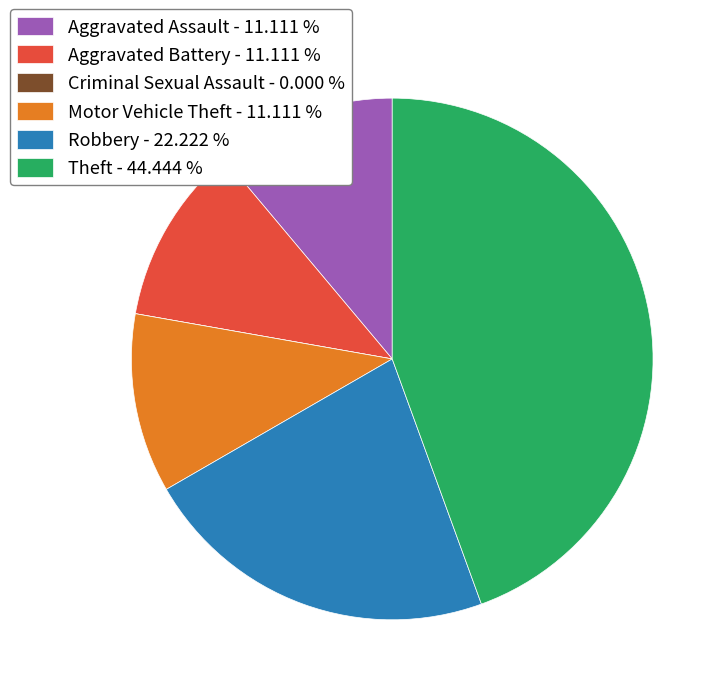

Is there any slice that represents more than half of the pie?

No